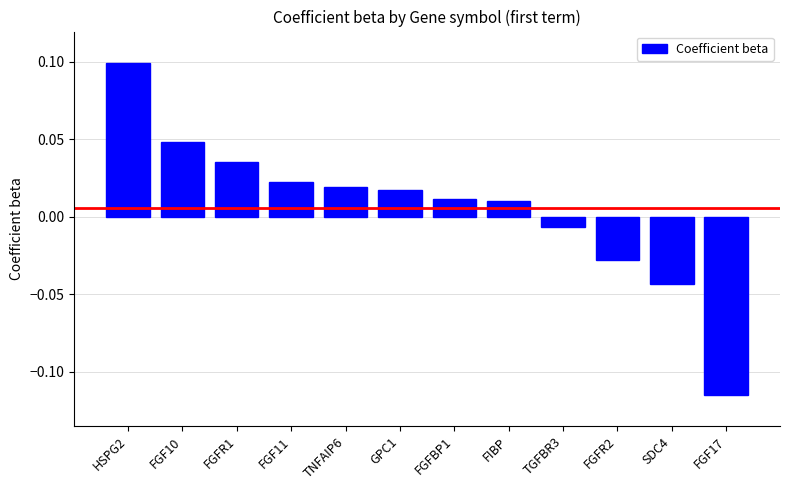

At which label does the data first exceed 0?

HSPG2